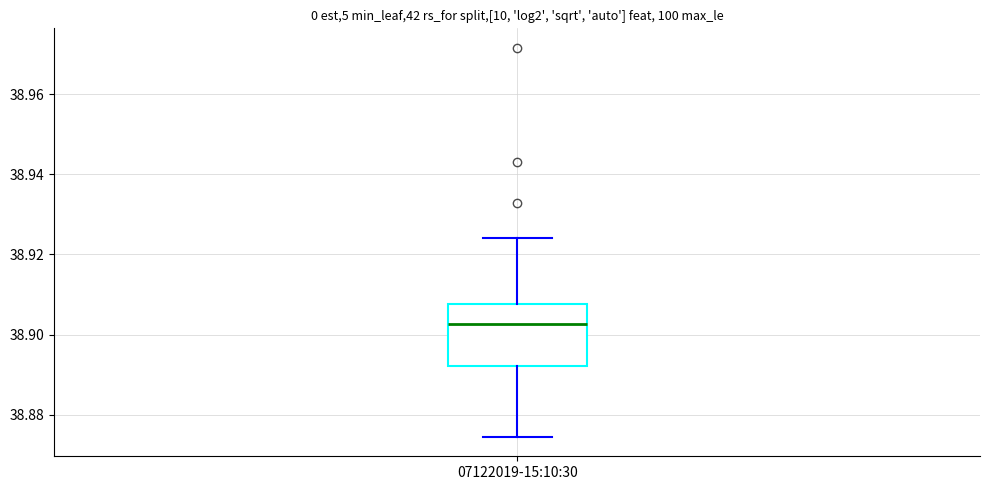

Where does the median line of the box for 07122019-15:10:30 sit on the y-axis? The values are not printed on the chart, so give them approximately, as read against the axis.

38.902